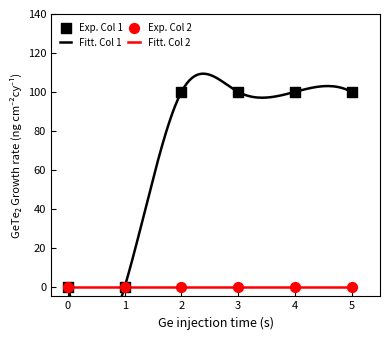

Which series contains the lowest Y value?

1